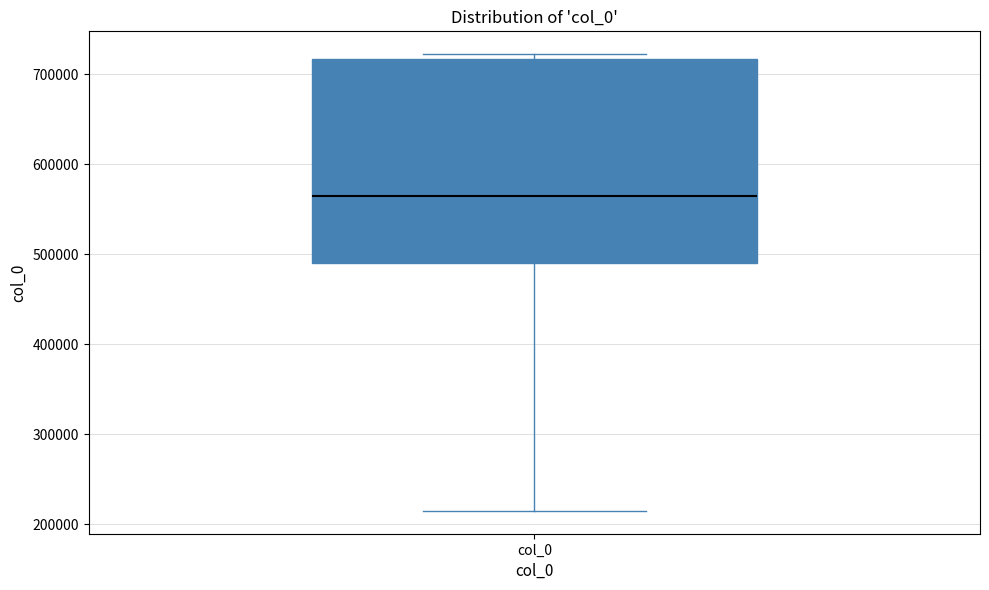

Where is the upper edge of the box for col_0 on the y-axis? The values are not printed on the chart, so give them approximately, as read against the axis.

720000